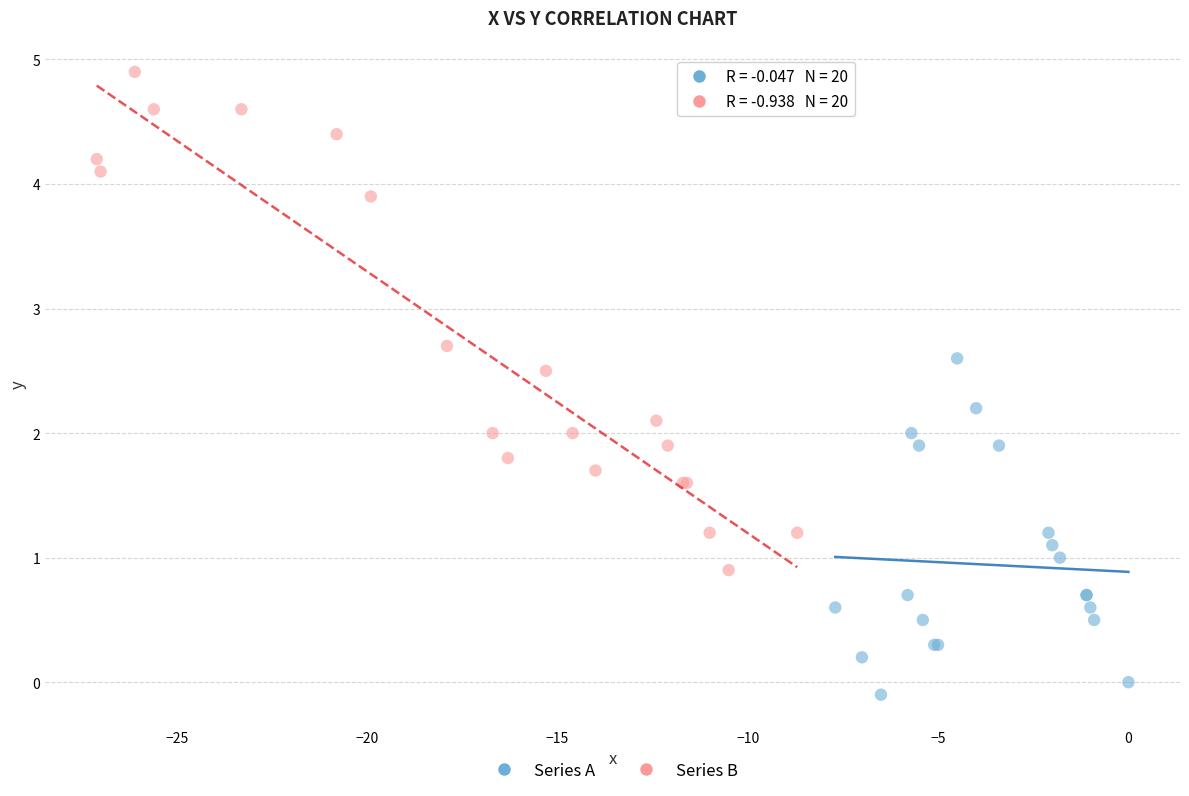

Which series has the largest Y range (max minus min)?

Series B